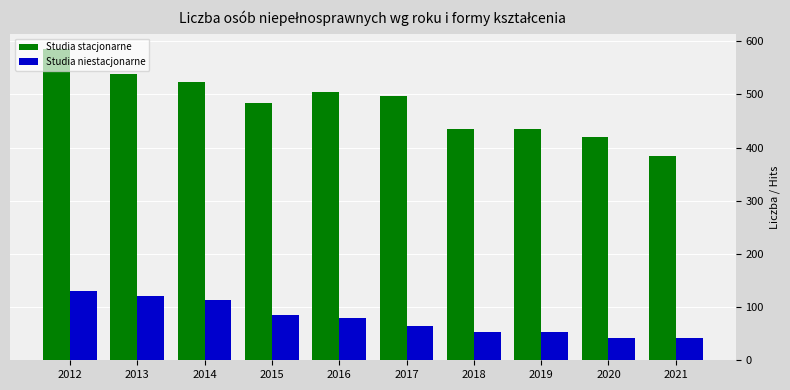

True or false: Studia stacjonarne has a value of 504 at 2016.

True